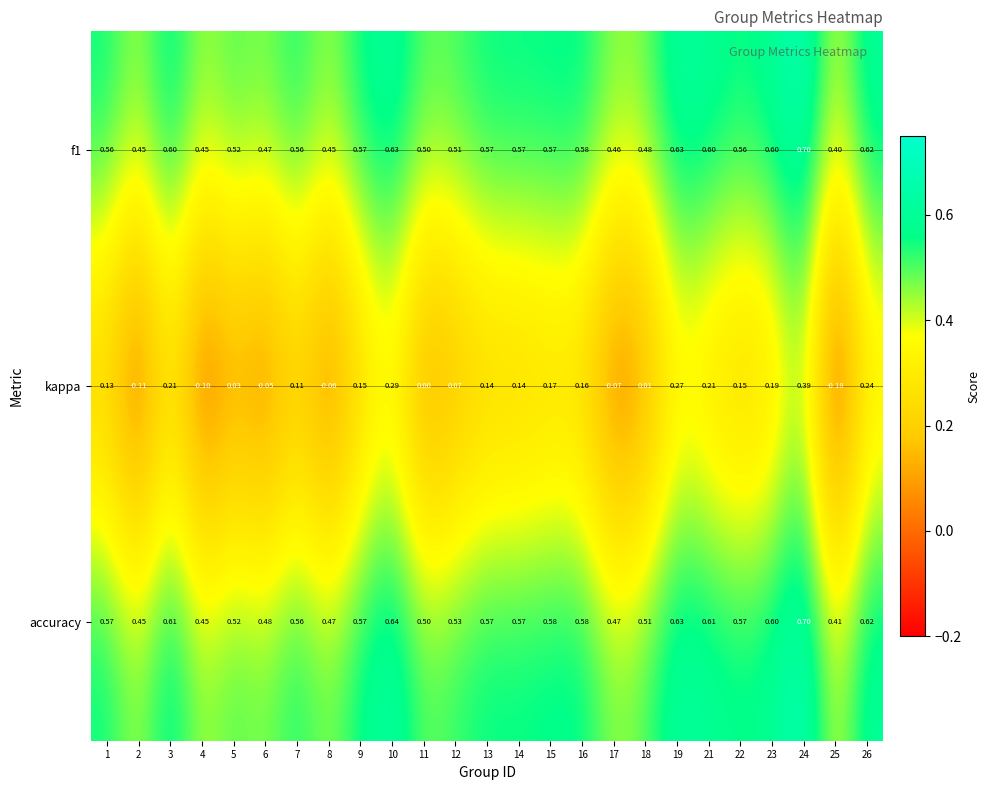

Which series has the largest total across all categories?

accuracy